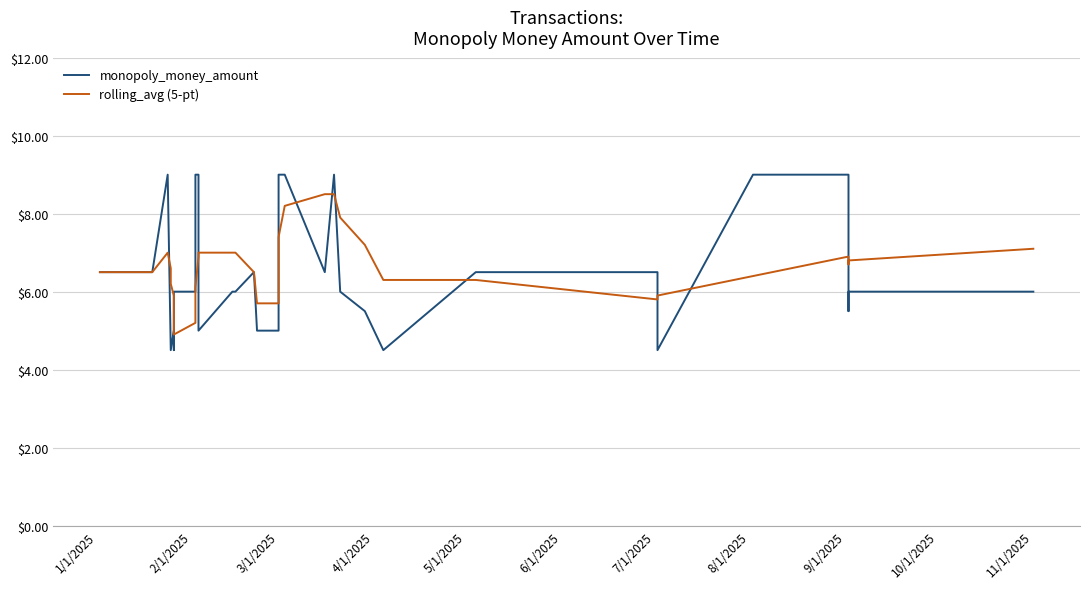

What are all the series names shown in the legend?

monopoly_money_amount, rolling_avg (5-pt)